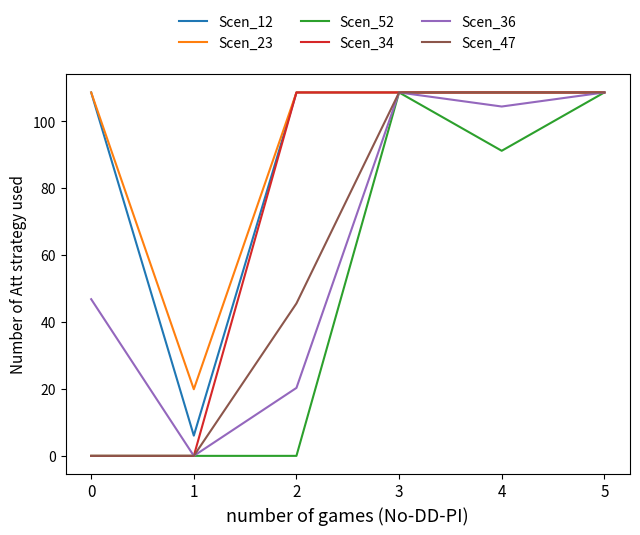

Does the chart have visible grid lines?

No